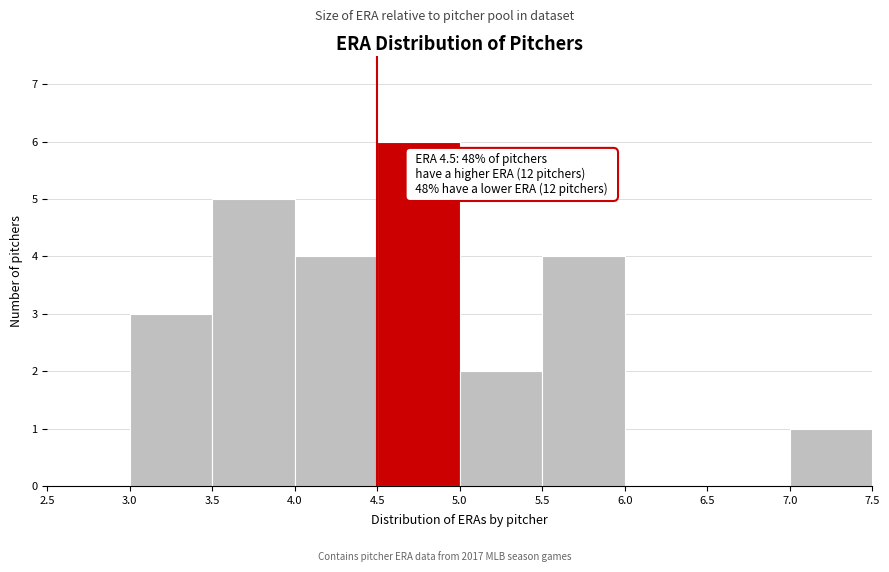

Over which range of the x-axis is the bar tallest?

4.5 to 5.0